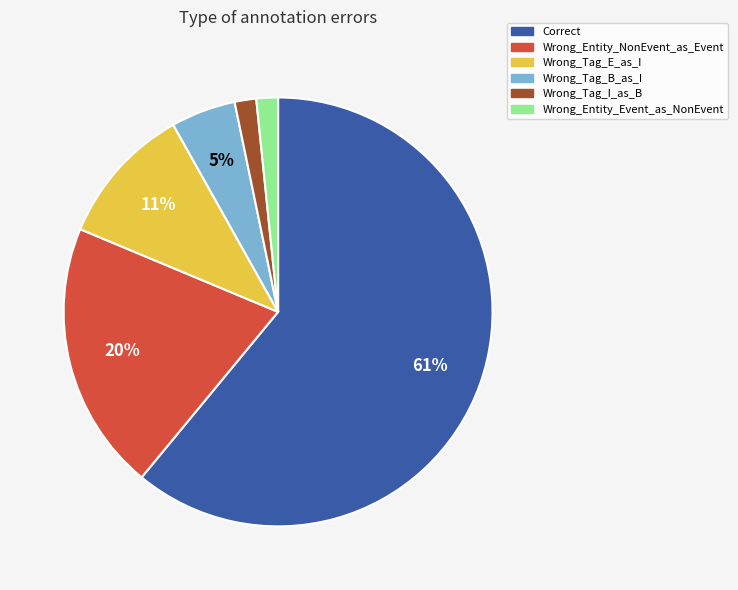

Does Wrong_Entity_Event_as_NonEvent account for over 50% of the chart?

No